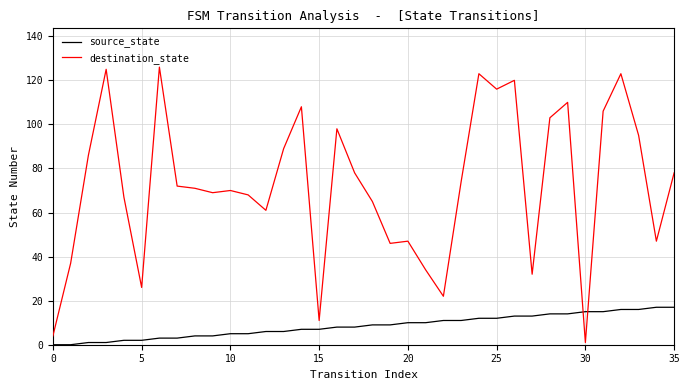

How many lines are shown in the chart?

2